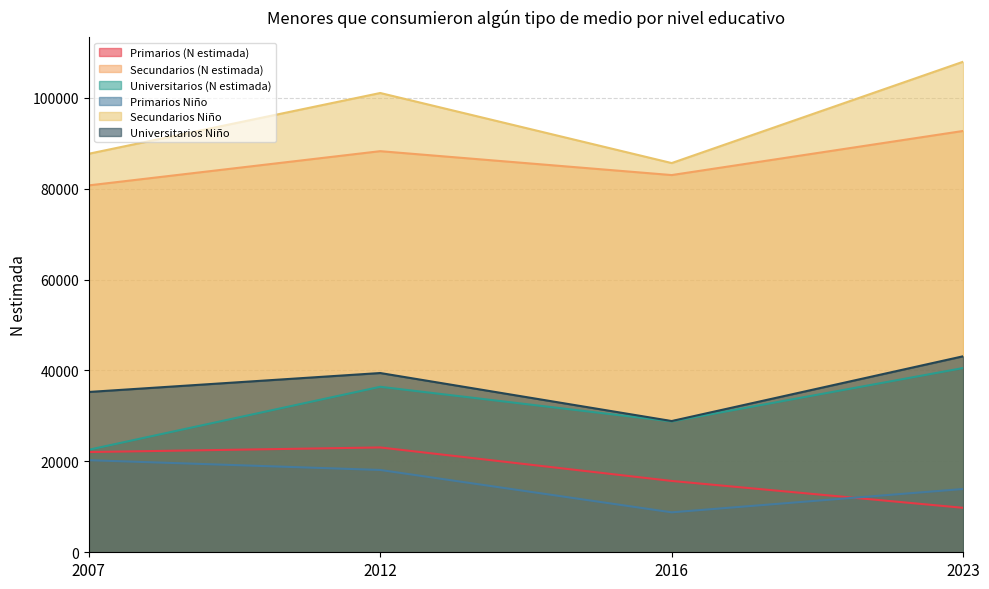

What is the value of the Primarios (N estimada) point at the 1st from the left?

22047